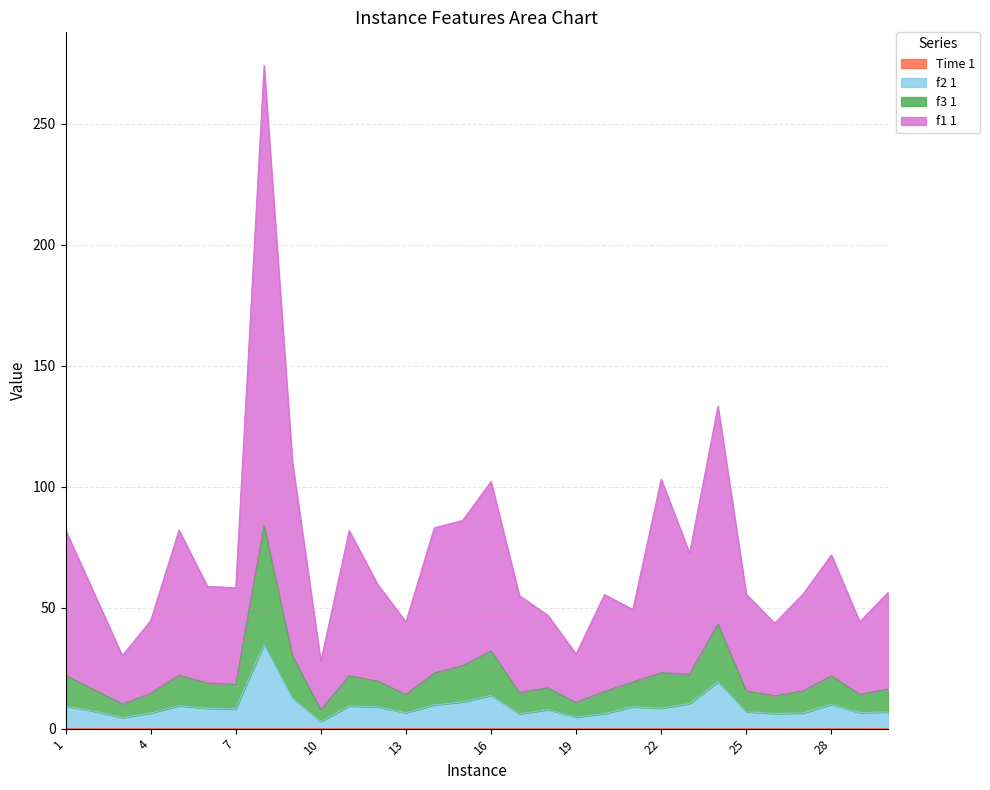

List the series in order of their peak value, highest first.

f1 1, f3 1, f2 1, Time 1